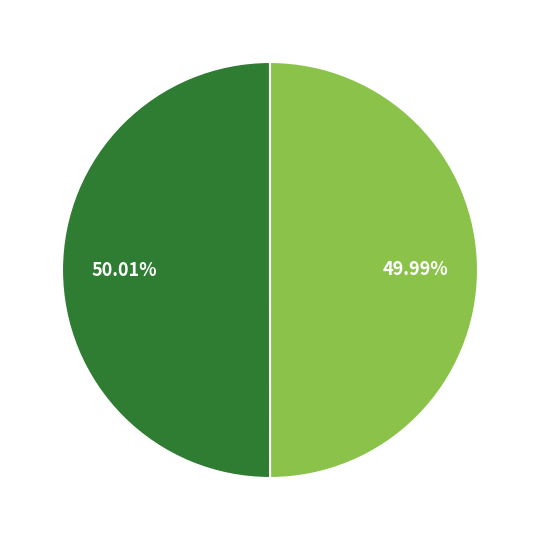

Is there a majority slice in this chart?

Yes